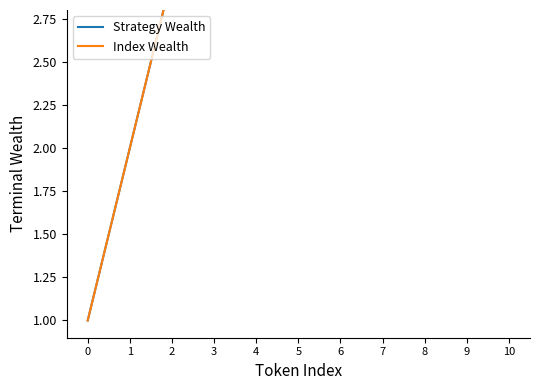

What is the value of the Index Wealth point at the 4th from the left?

4